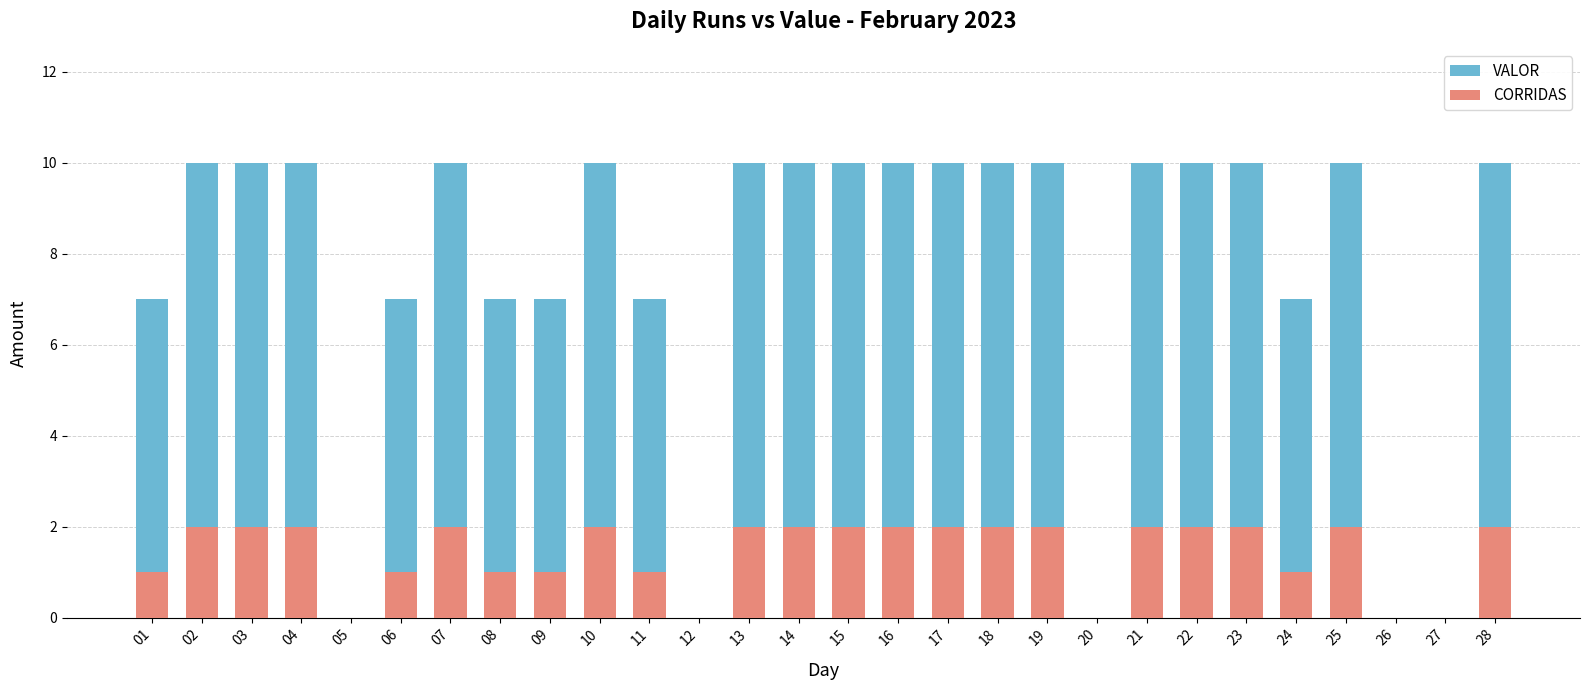

Which series has the widest spread of values?

VALOR